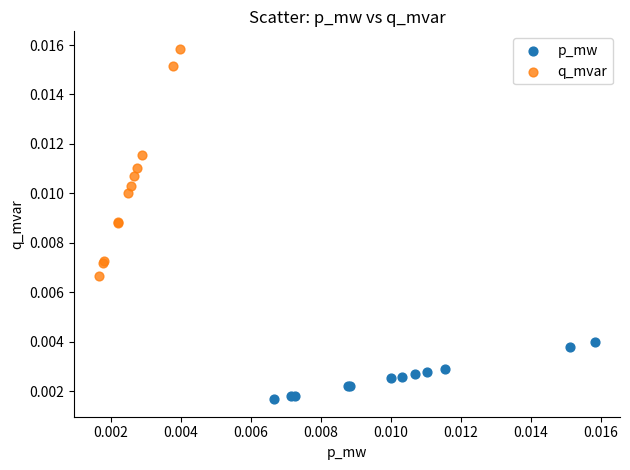

Which series has the widest spread of Y values?

q_mvar